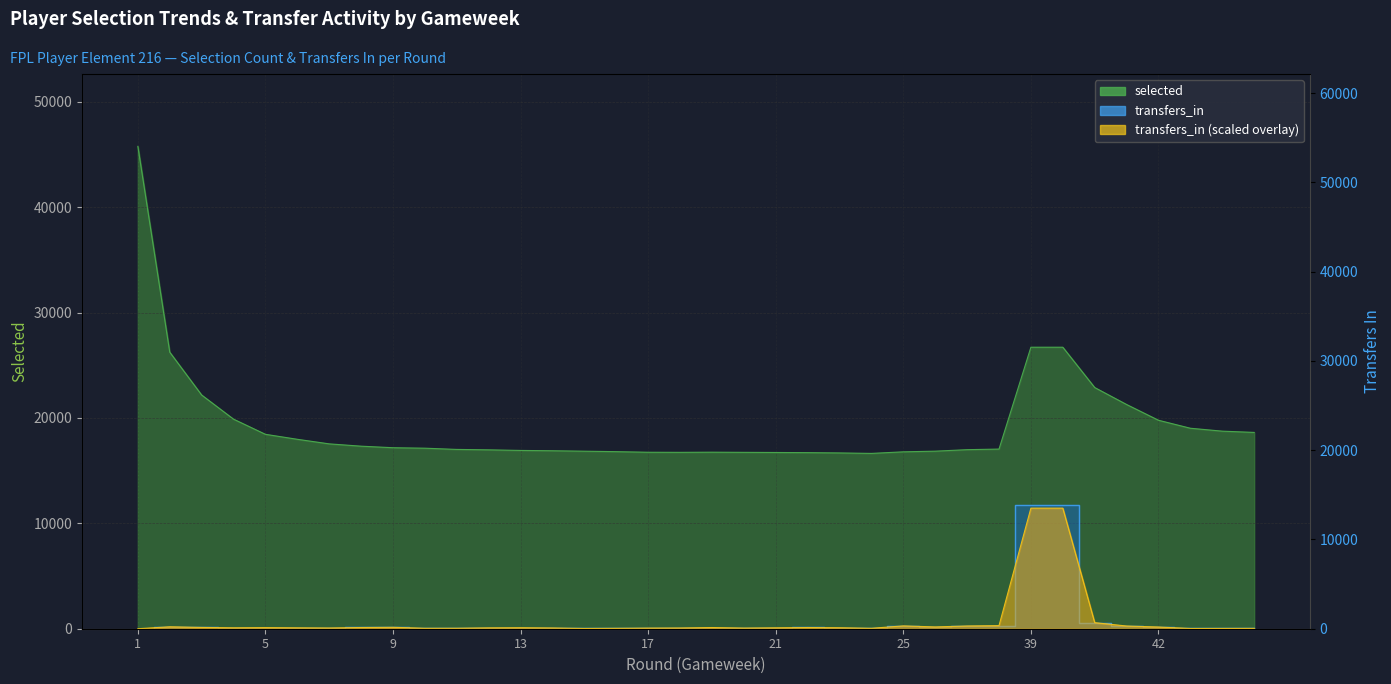

True or false: transfers_in and selected cross at least once.

False